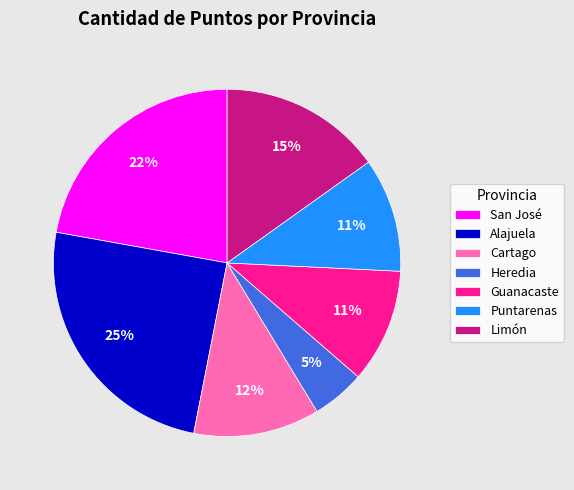

Combined, do San José and Alajuela account for over 50%?

No